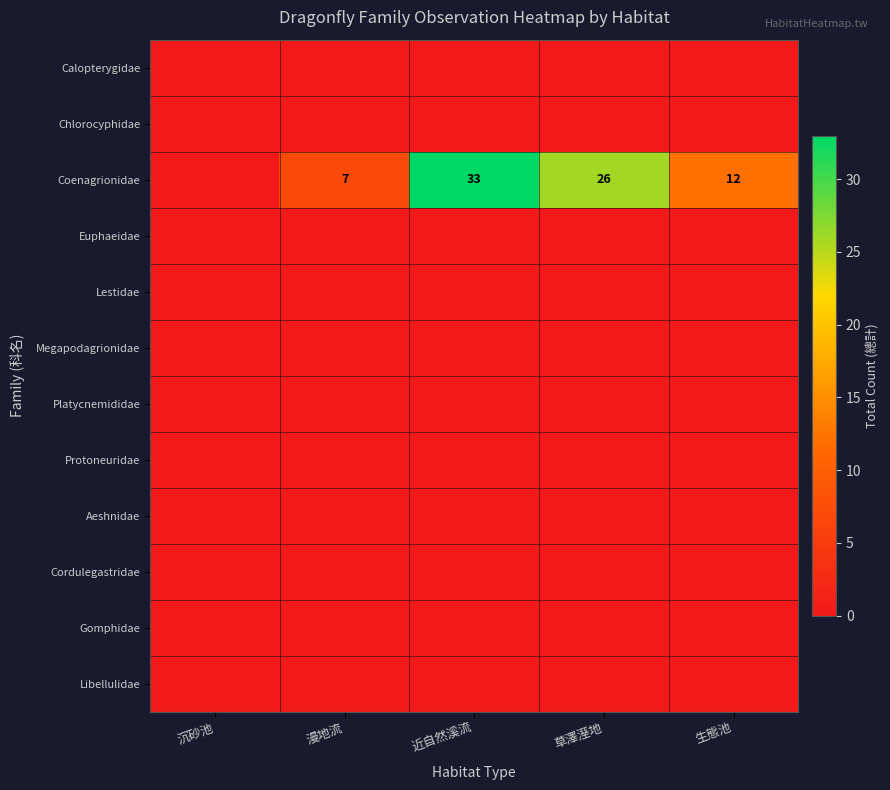

True or false: Cordulegastridae has a value of 0 at 近自然溪流.

True